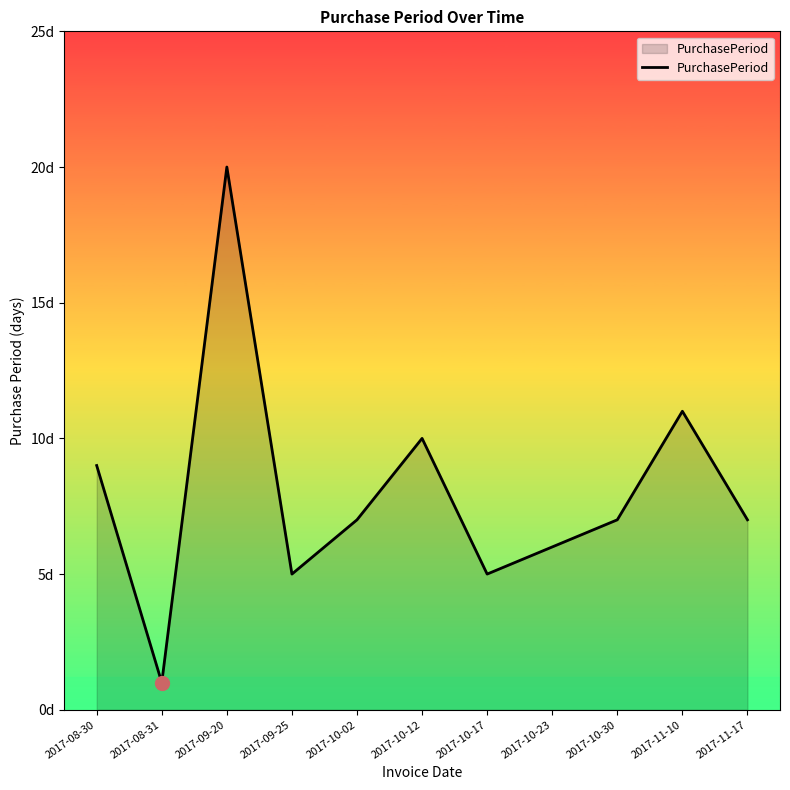

Does the chart display data point markers on the line(s)?

No